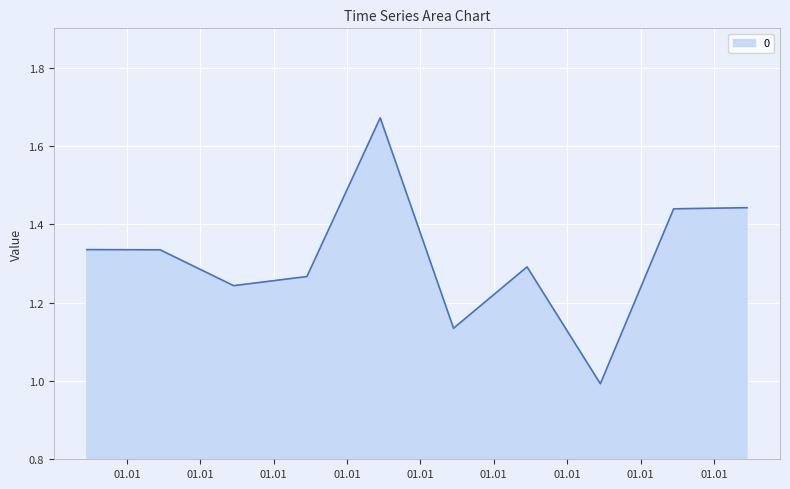

What is the smallest value displayed?

1.0